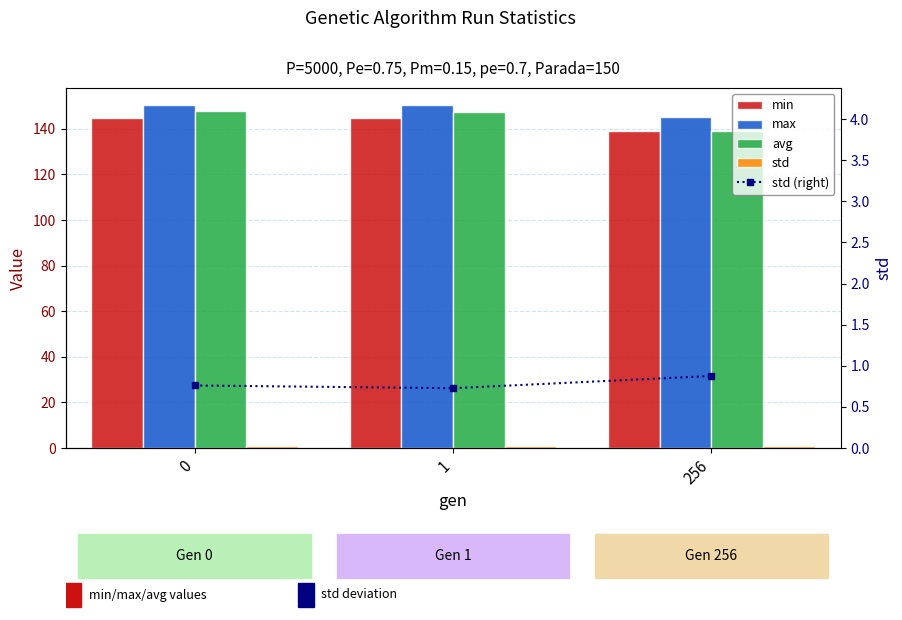

Reading left to right, list all the values displayed in this chart.

min: 0=144.9	1=144.9	256=138.9
max: 0=150.3	1=150.4	256=145.2
avg: 0=147.9	1=147.5	256=139.2
std: 0=0.8	1=0.7	256=0.9
std (right): 0=0.8	1=0.7	256=0.9